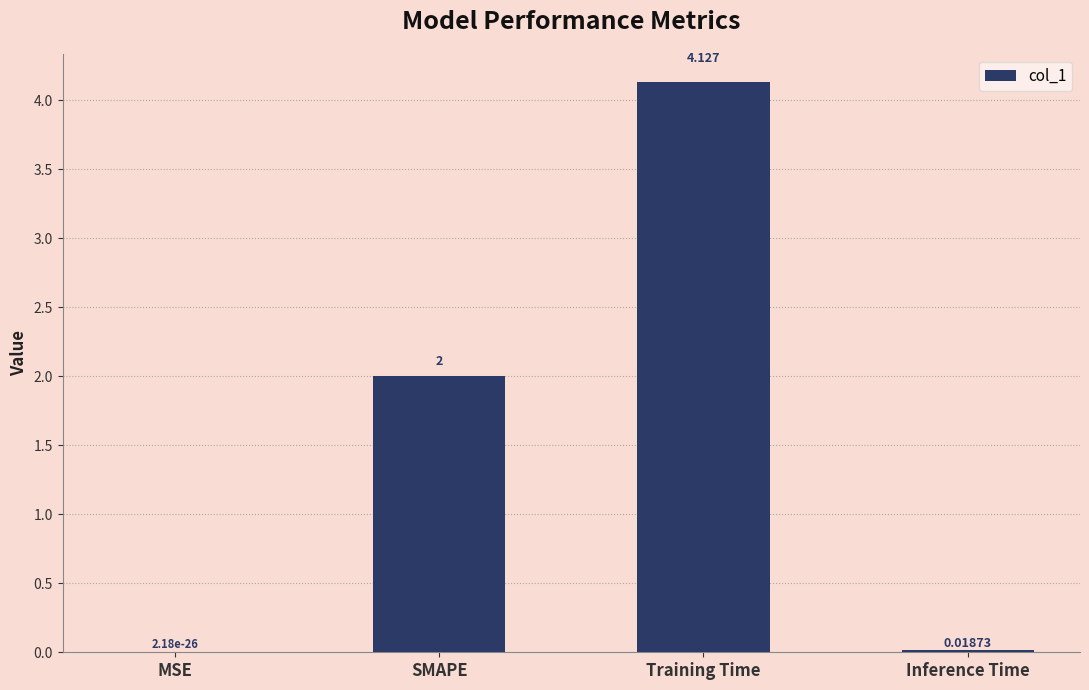

Are the bars horizontal?

No